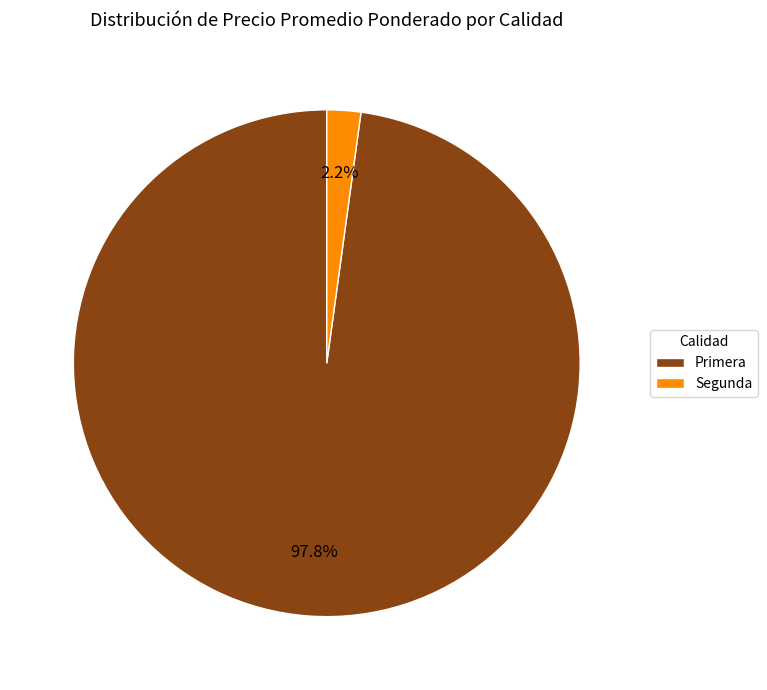

Is Primera the majority of the pie?

Yes